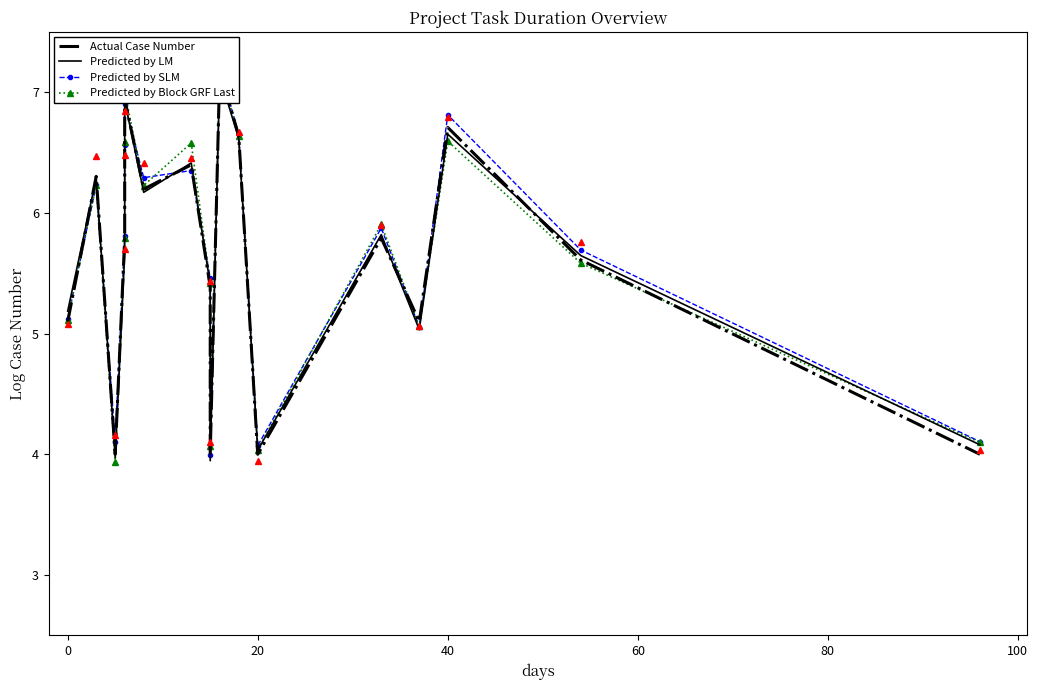

Which series has the largest total across all categories?

Predicted by SLM